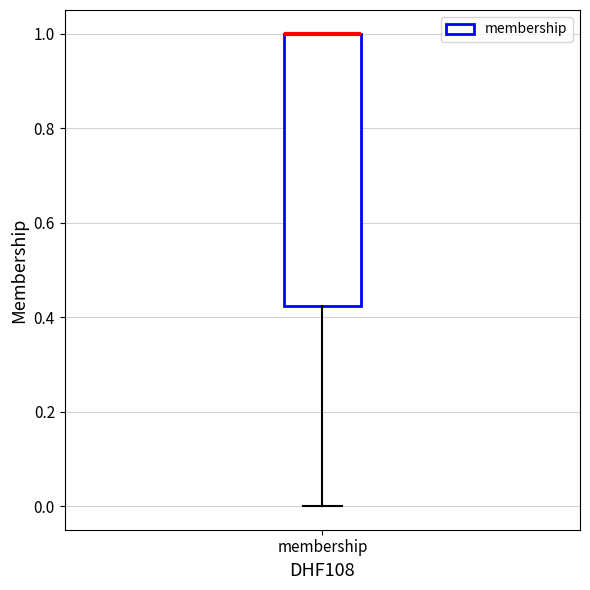

Where is the lower edge of the box for membership on the y-axis? The values are not printed on the chart, so give them approximately, as read against the axis.

0.42